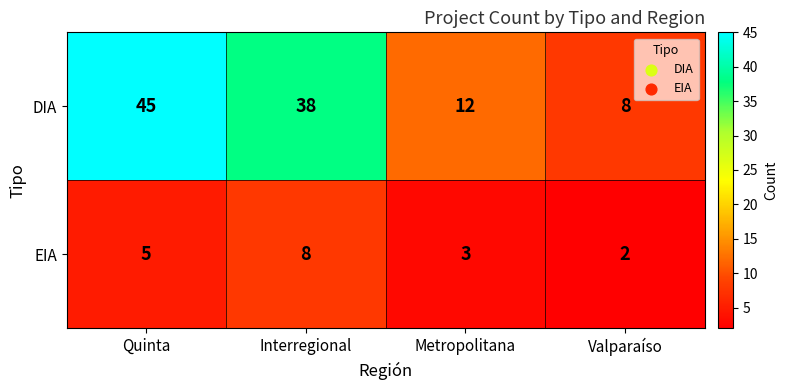

At which category does the chart reach its minimum across all series?

Valparaíso